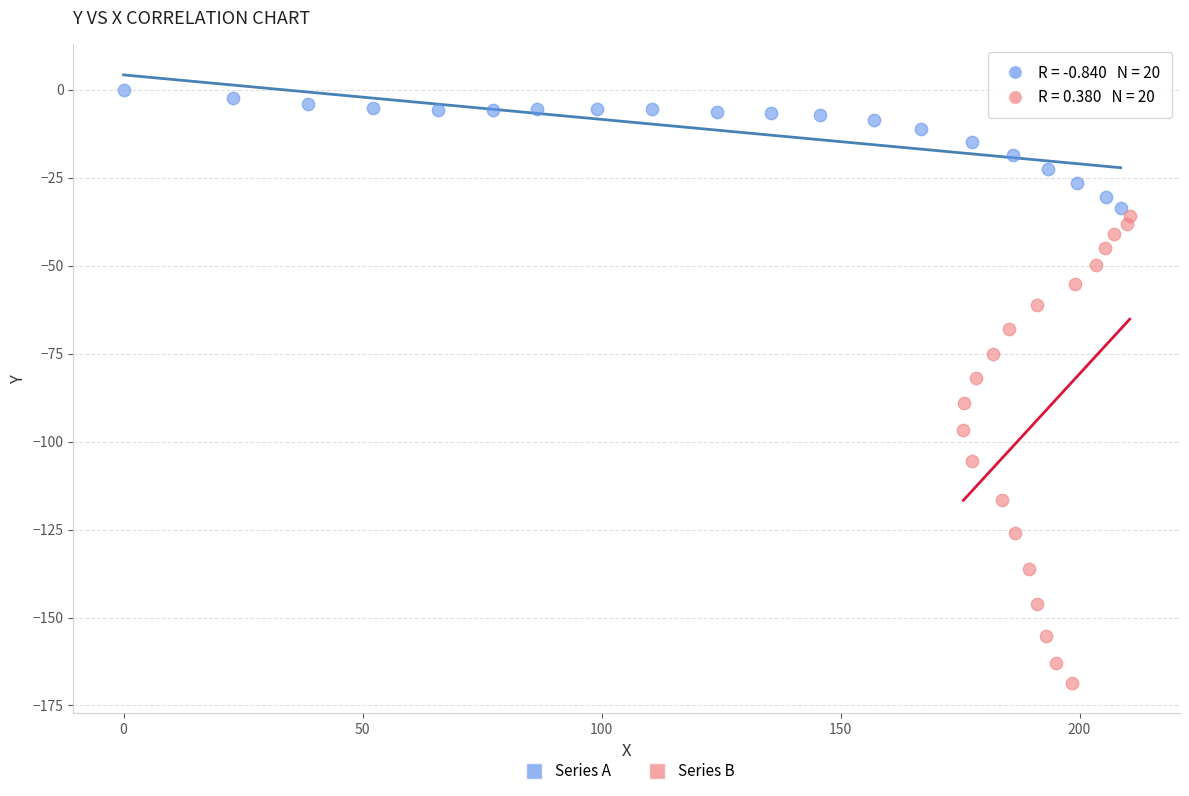

Which series reaches the minimum Y coordinate?

Series B